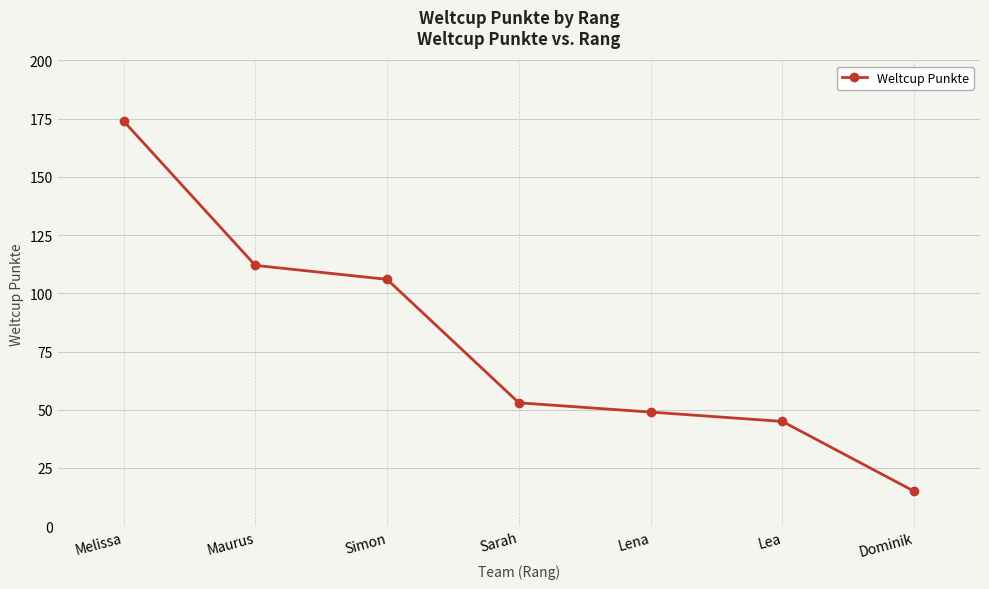

Which label corresponds to the largest value in the chart?

Melissa